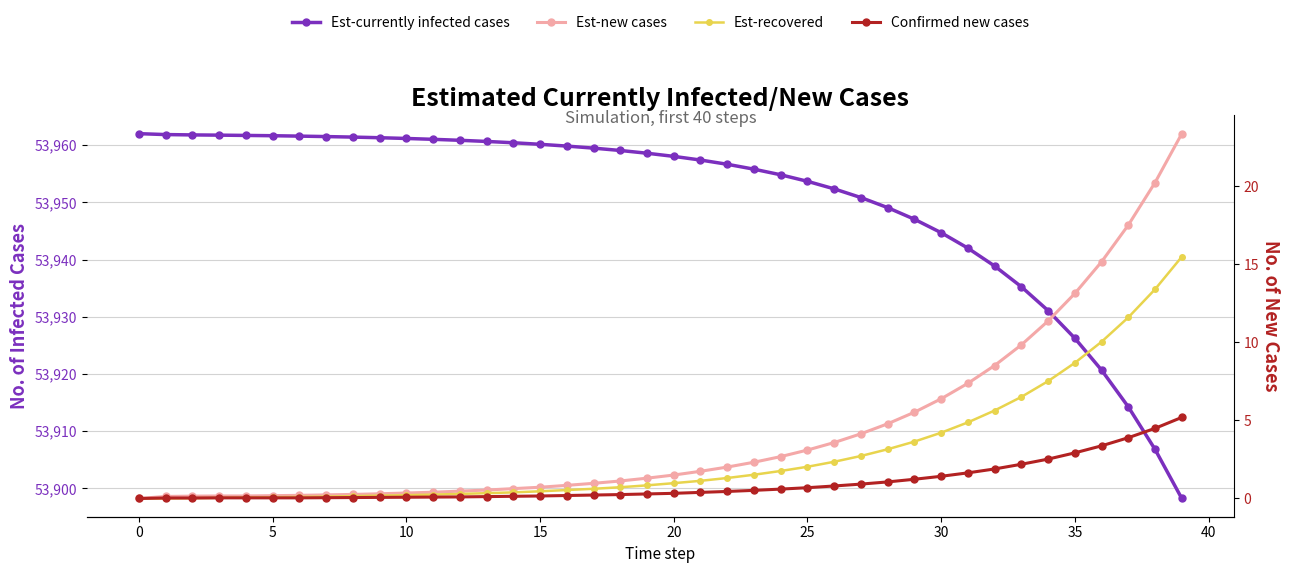

Which category has the highest value in the Est-recovered series?

39